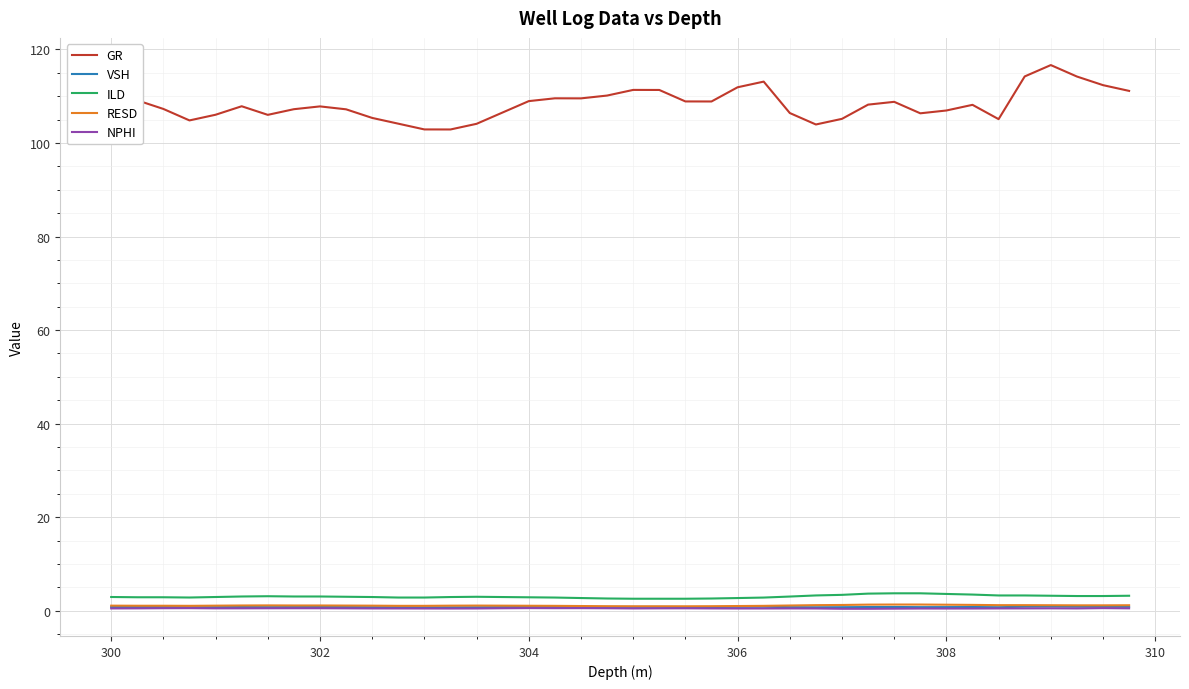

What is the lowest value of the NPHI series?

0.4